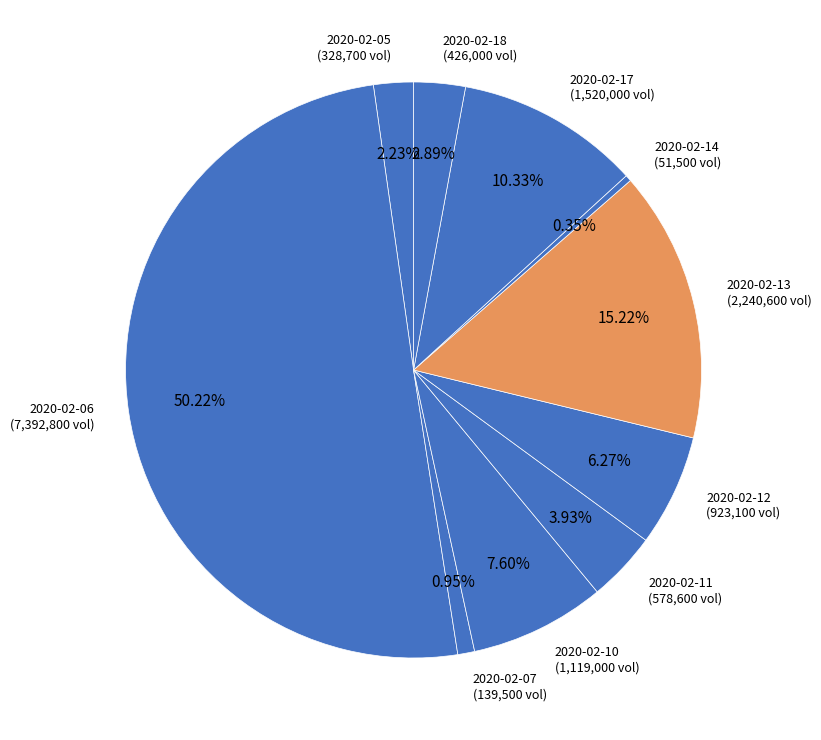

To the nearest percent, what percentage of the pie is 2020-02-18?

3%